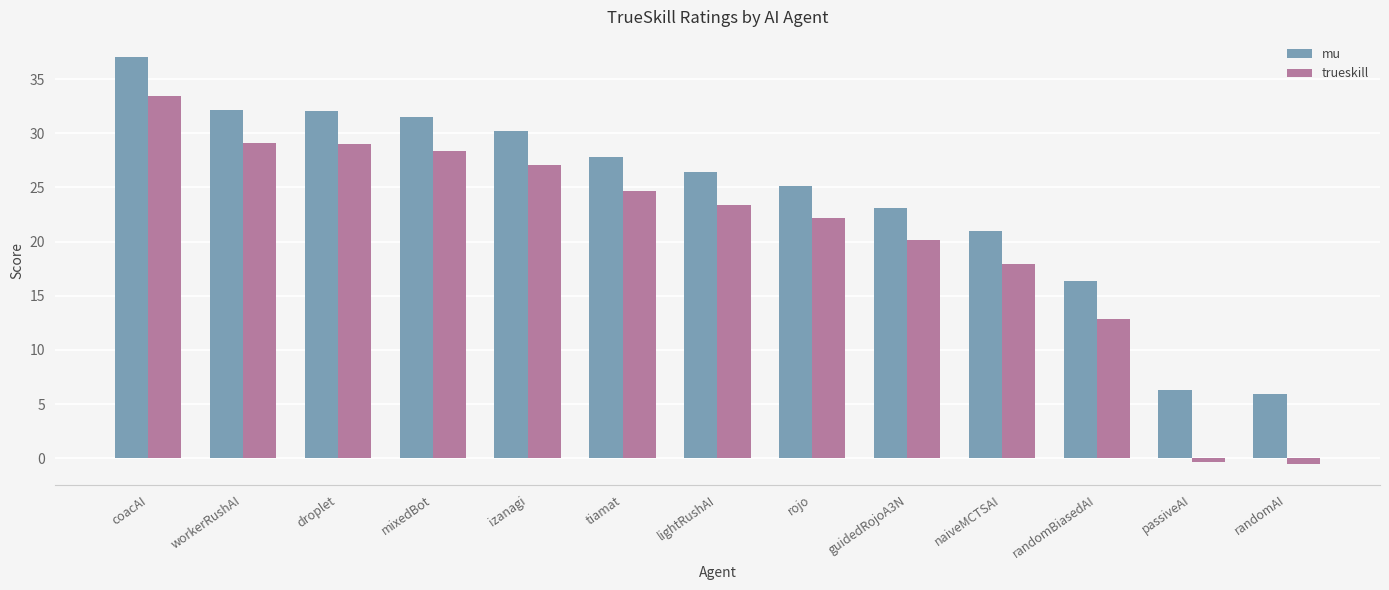

What are all the series names shown in the legend?

mu, trueskill